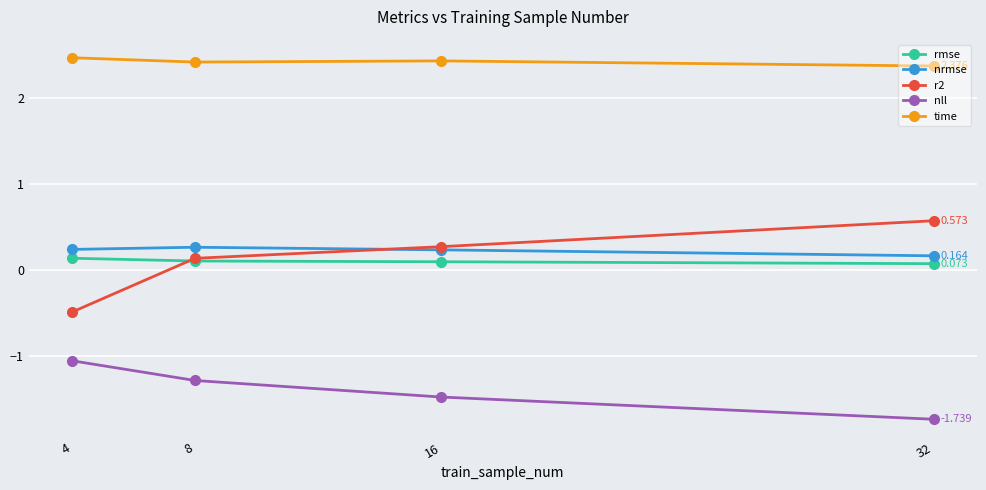

Is the value of nll at 4 greater than the value of time at 4?

No